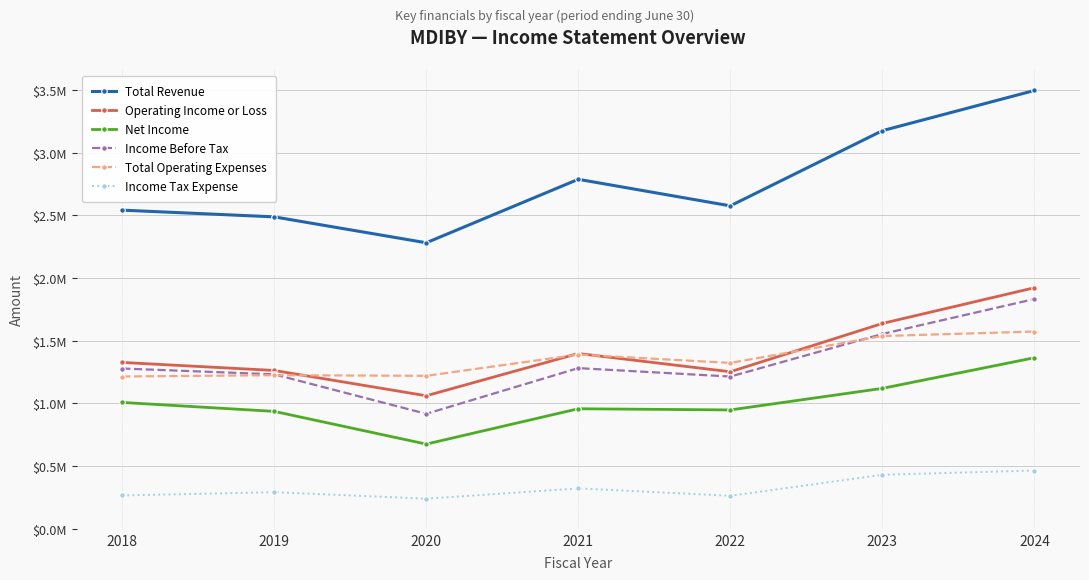

What is the difference between the Income Before Tax values at 2023 and 2021?

272300